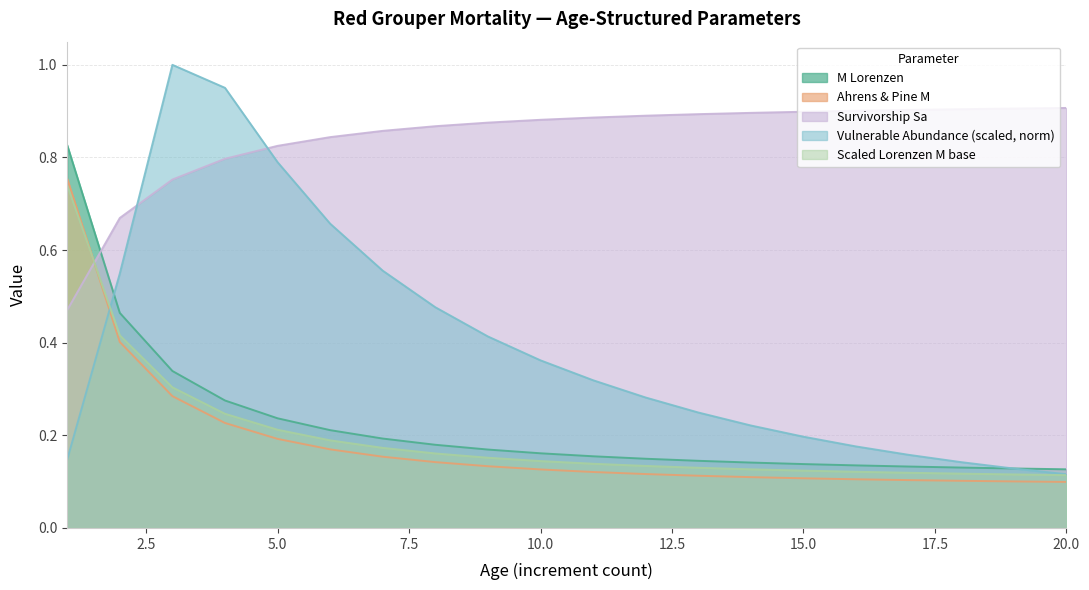

The Vulnerable Abundance (scaled) series shows 1.4 at 4. True or false?

False